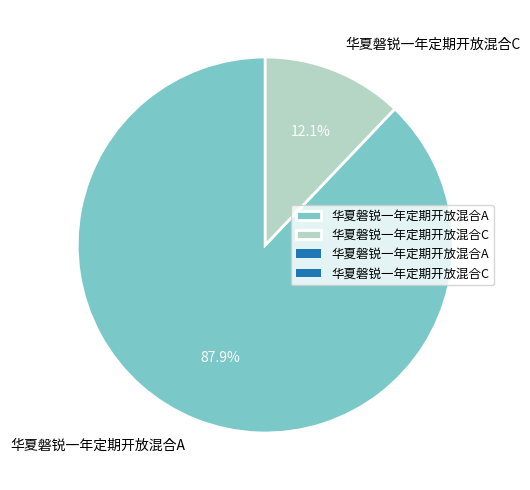

How many slices are in this pie chart?

2